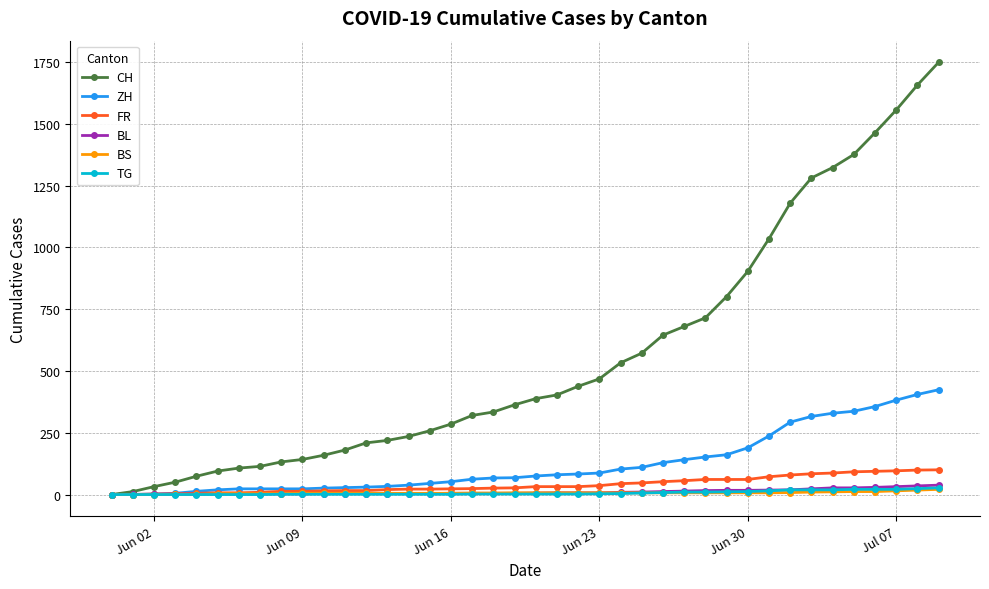

Which series has the largest range (max minus min)?

CH